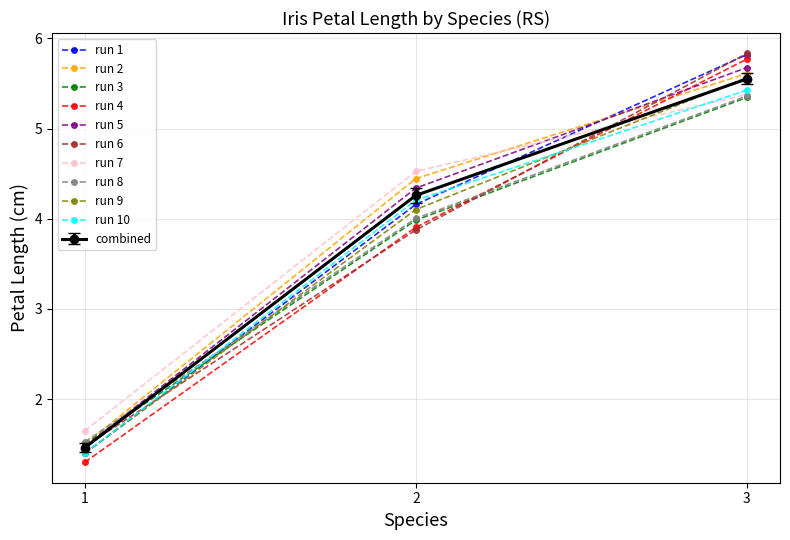

Between 2 and 3, which series saw the biggest shift?

run 6